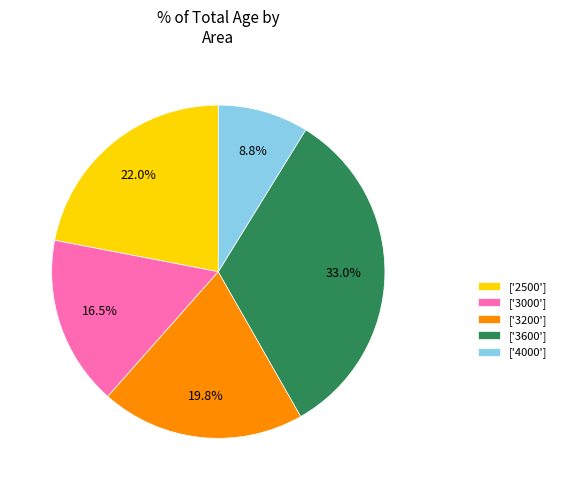

Combined, do ['3000'] and ['3200'] account for over 50%?

No